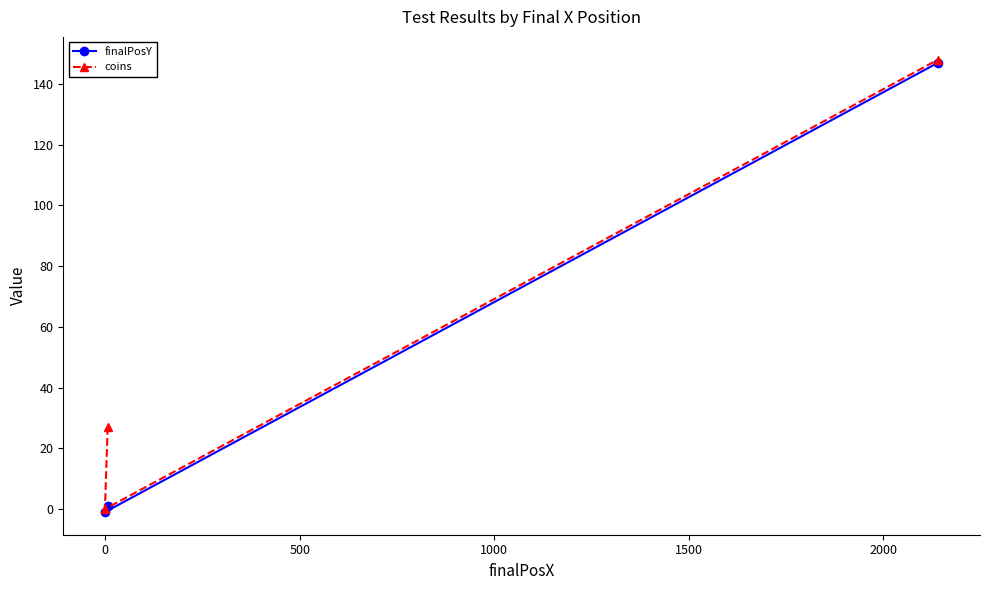

List the series in order of their overall mean, highest first.

coins, finalPosY